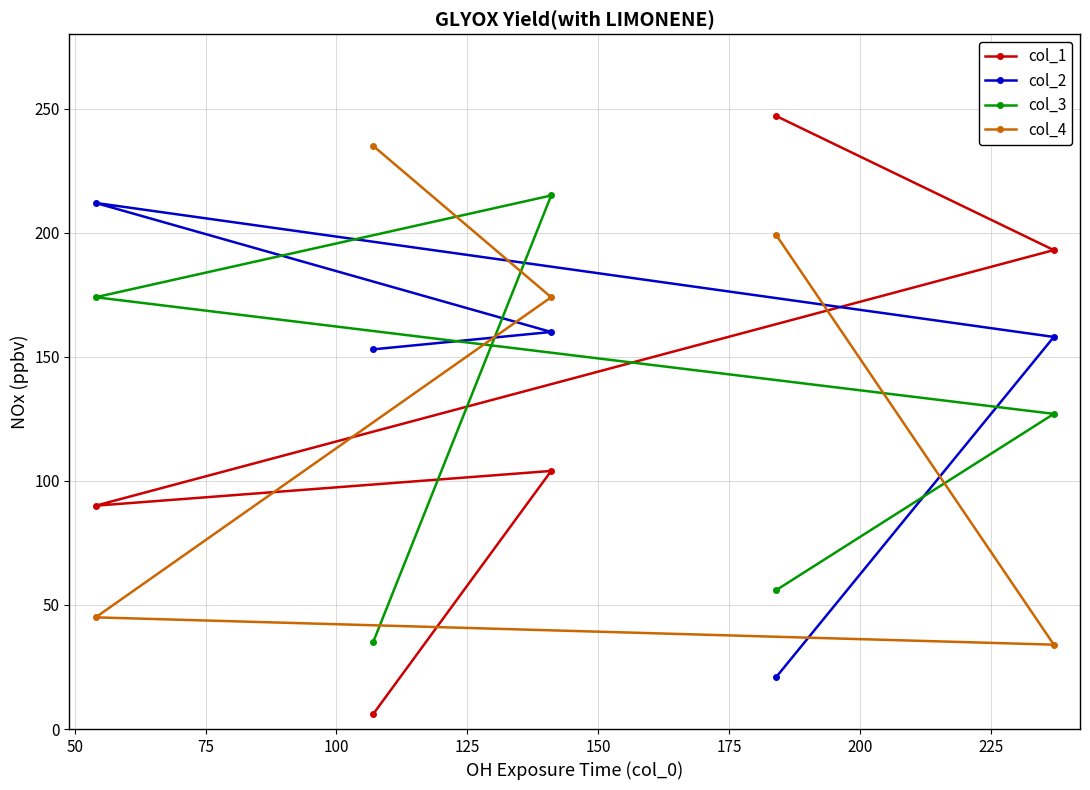

What is the average value of the col_2 series?

141